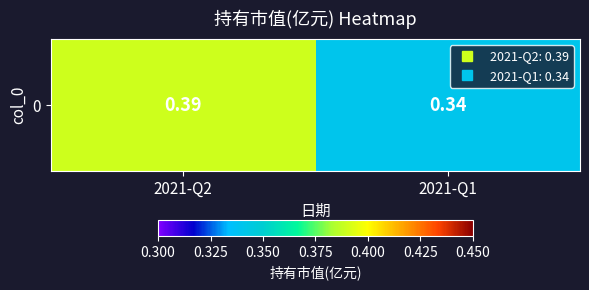

What is the minimum value shown in the chart?

0.3